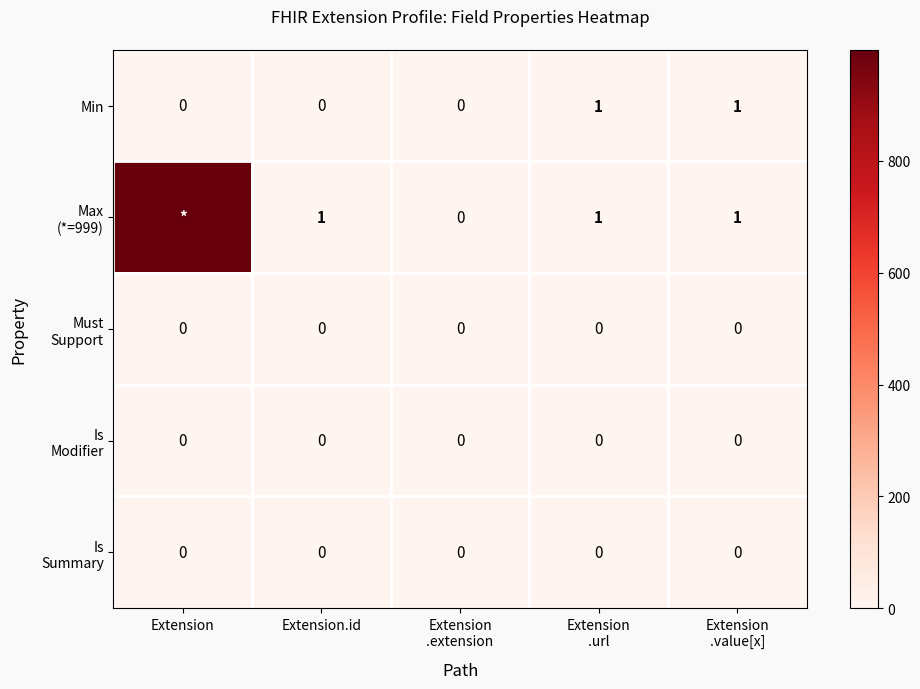

True or false: Min has a value of 0 at Extension.

True